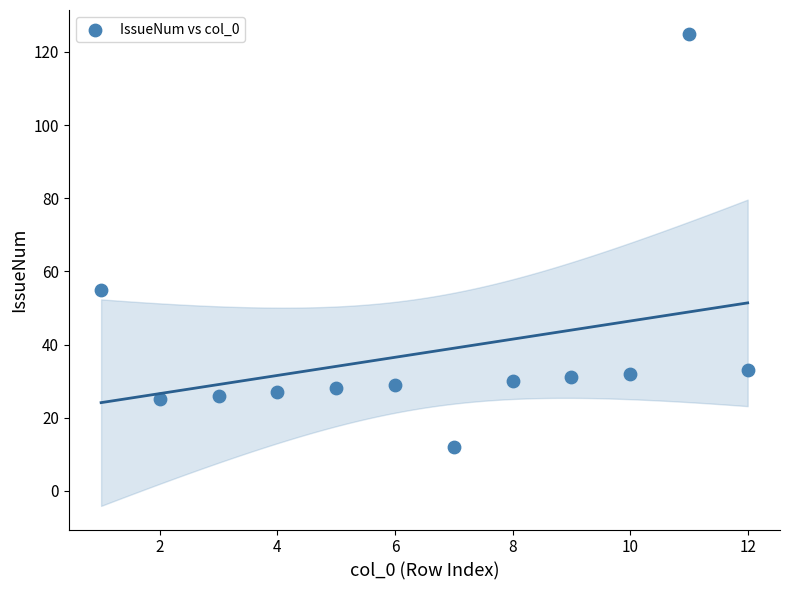

What Y value in the scatter plot is closest to 68?

55